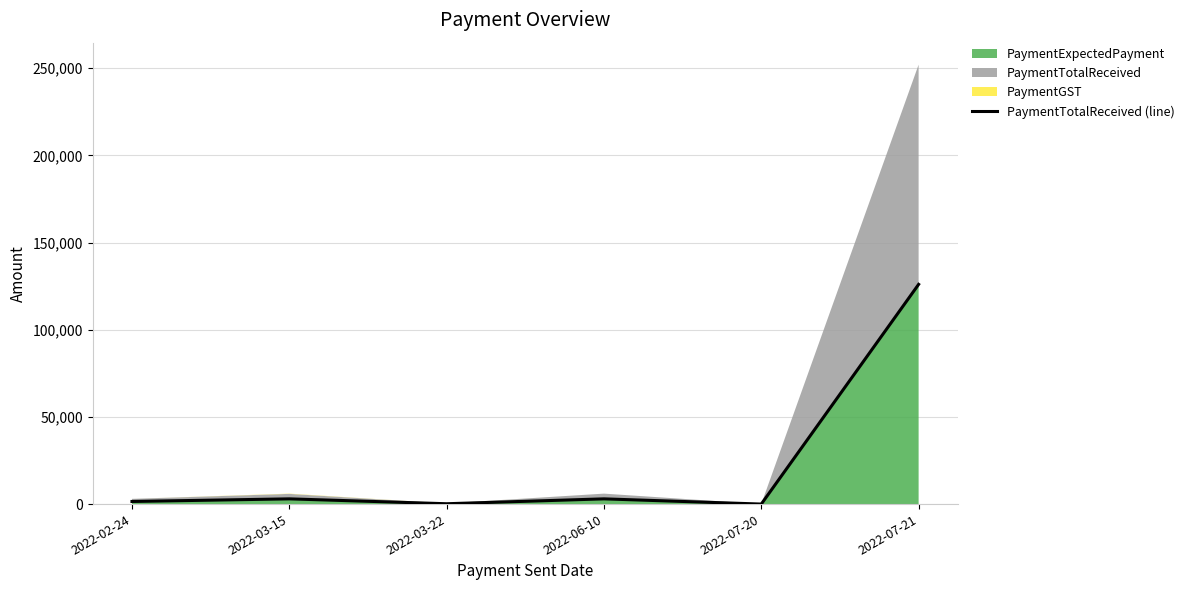

Count the number of values greater than 3000.

1